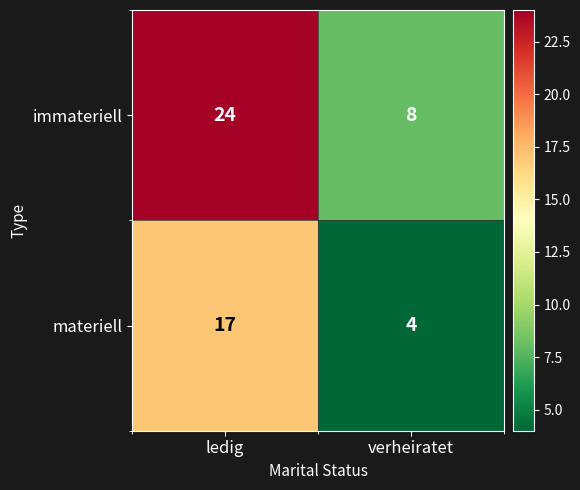

Reading right to left, what are all the values shown in this chart?

immateriell: 8	24
materiell: 4	17